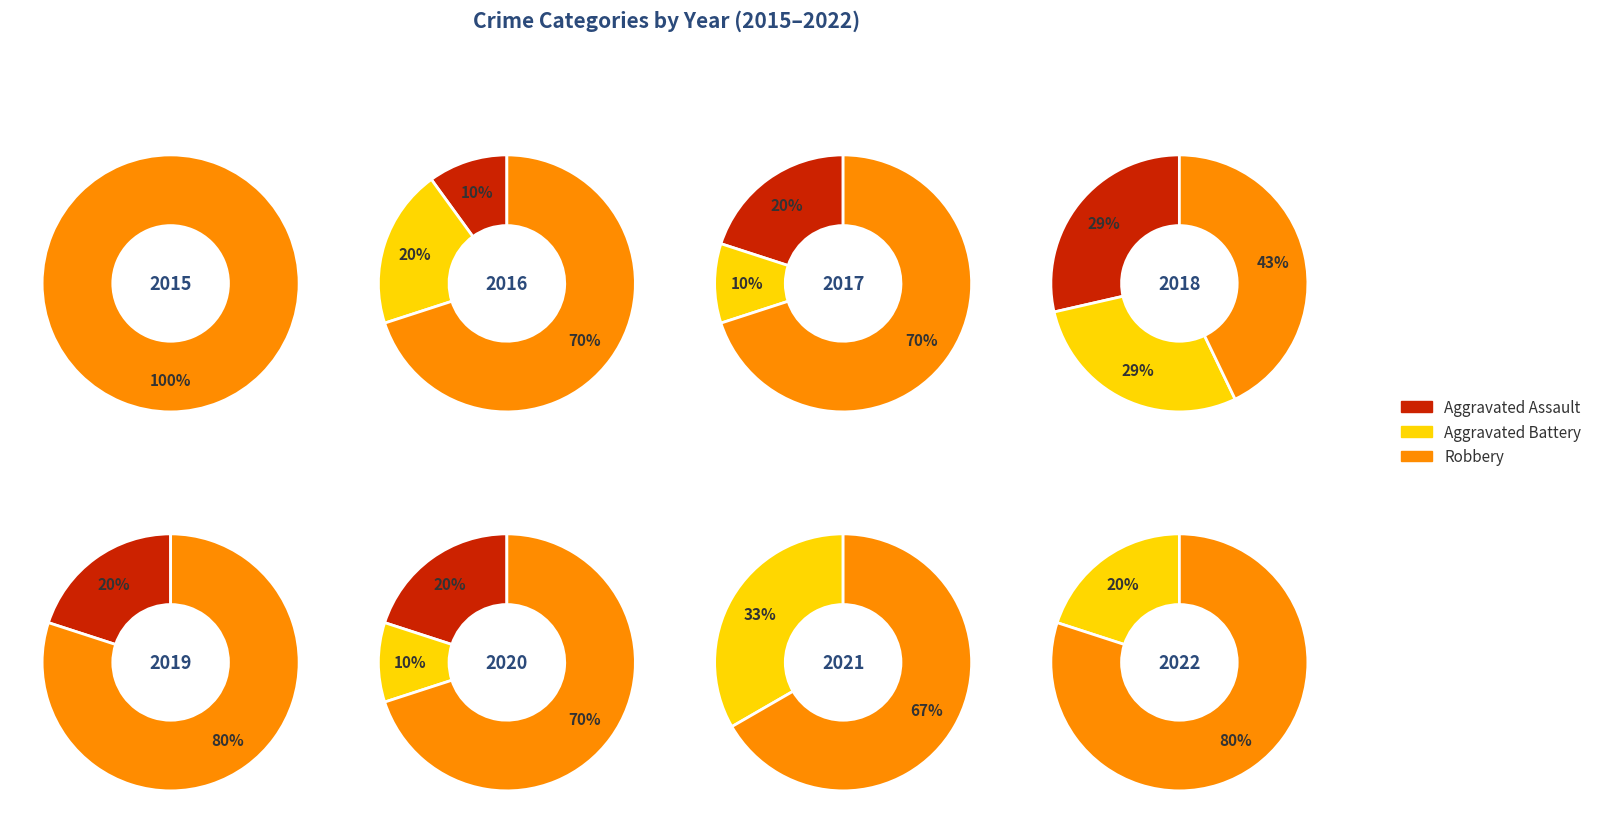

What portion of the pie excludes 1?

87.5%